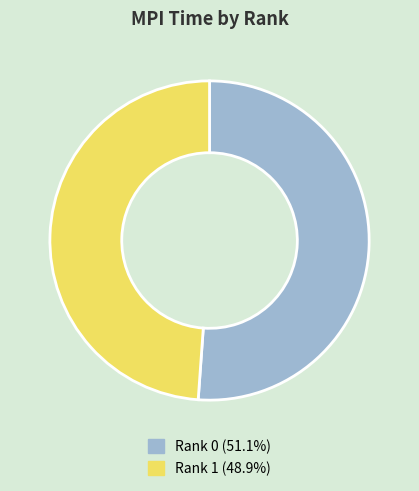

Is there a majority slice in this chart?

Yes